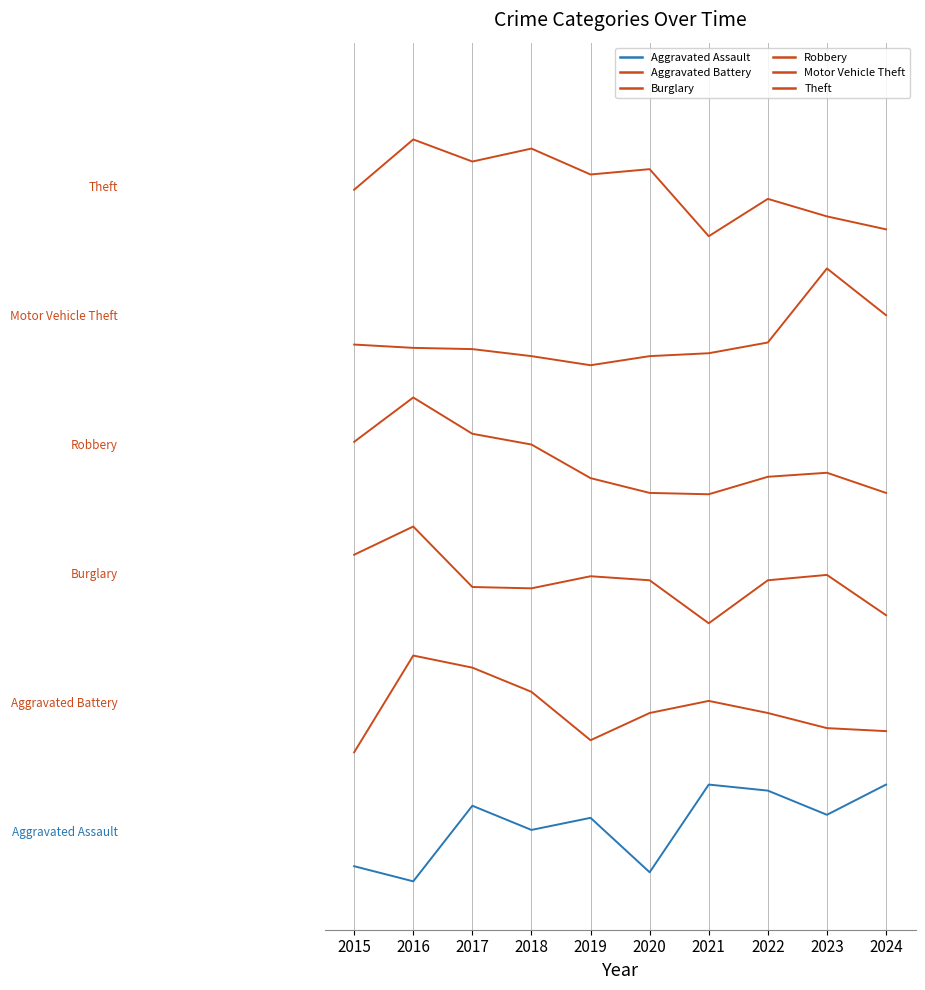

Does the chart have visible grid lines?

Yes